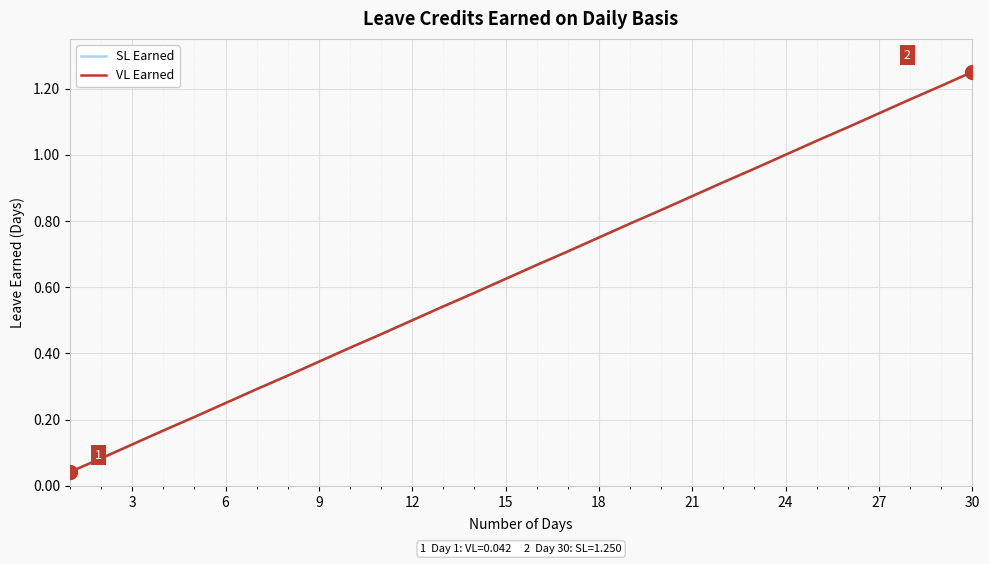

Does the chart have visible grid lines?

Yes